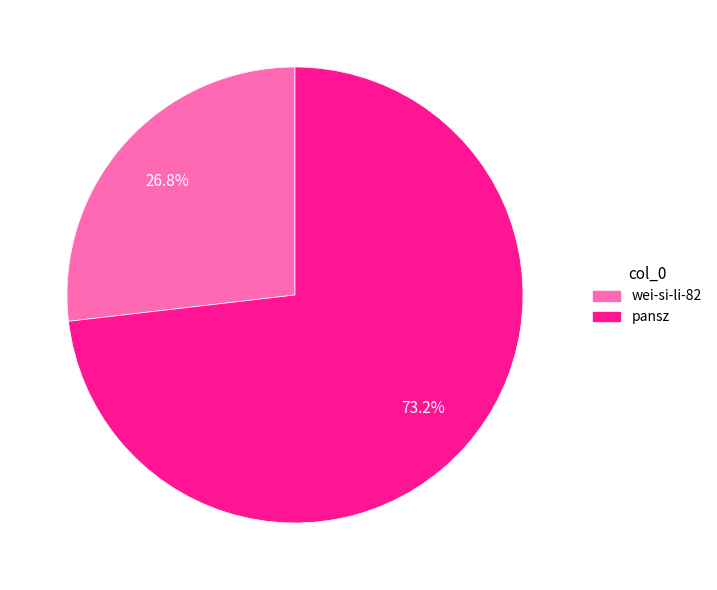

Which category has the smallest portion of the pie?

wei-si-li-82